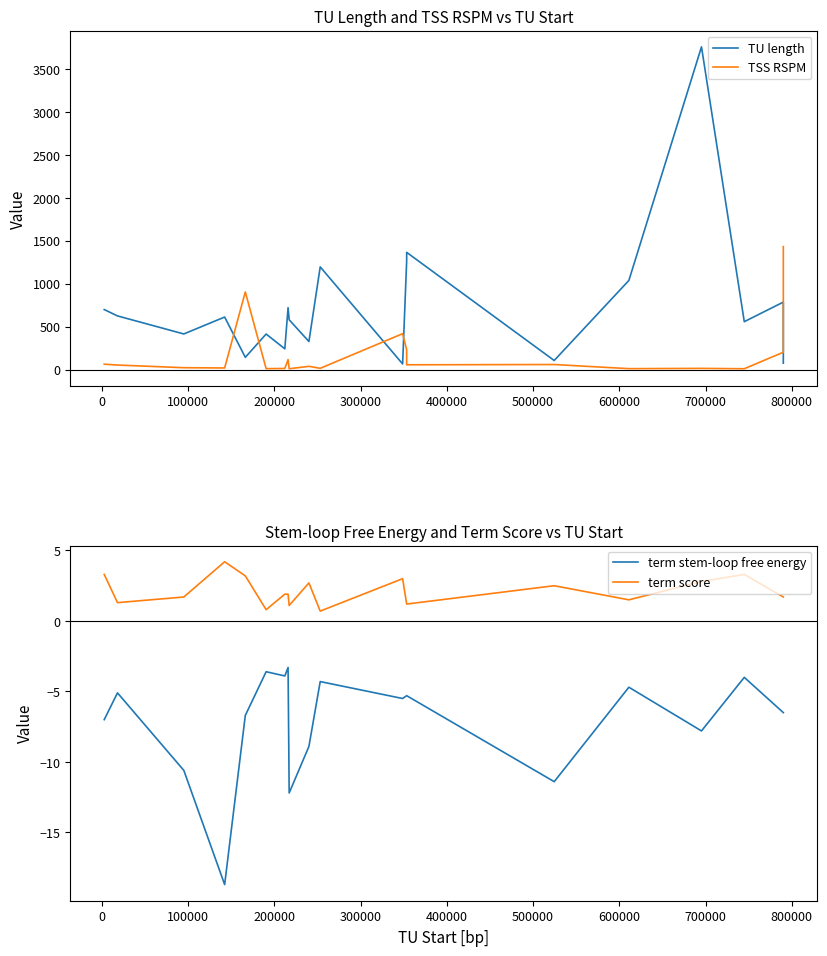

Which series has the largest total across all categories?

TU length